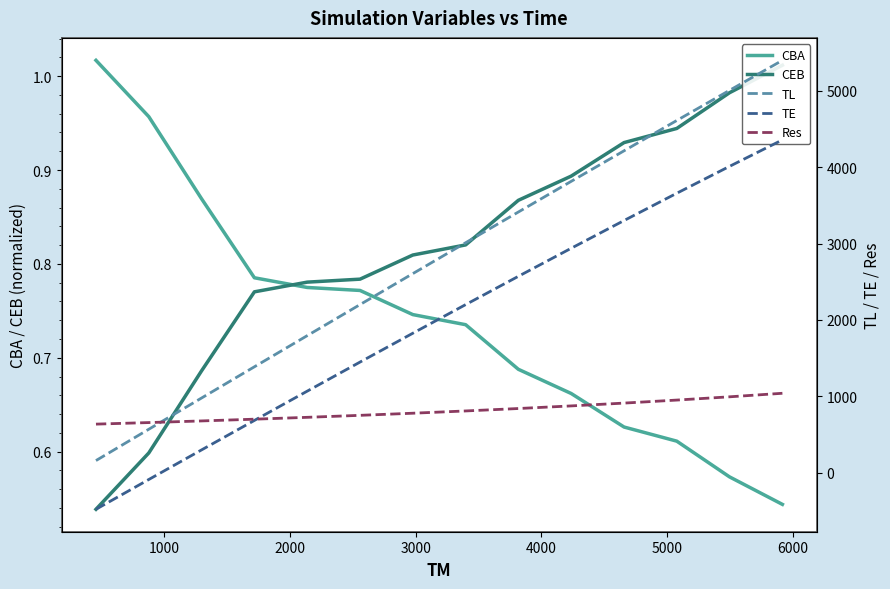

True or false: TE has more than 2 interior local peaks.

False